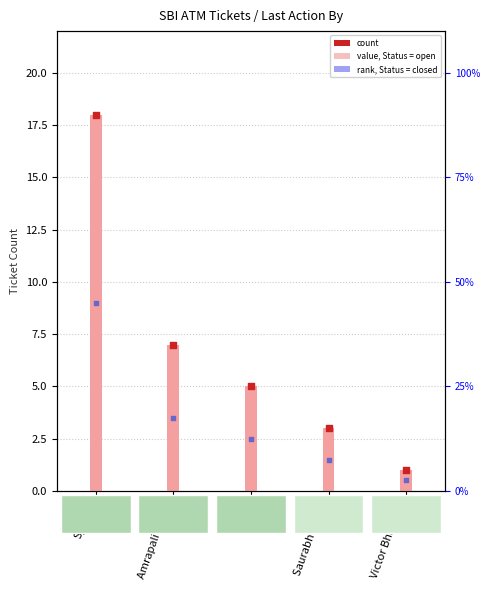

At which category is the sum across all series the highest?

System